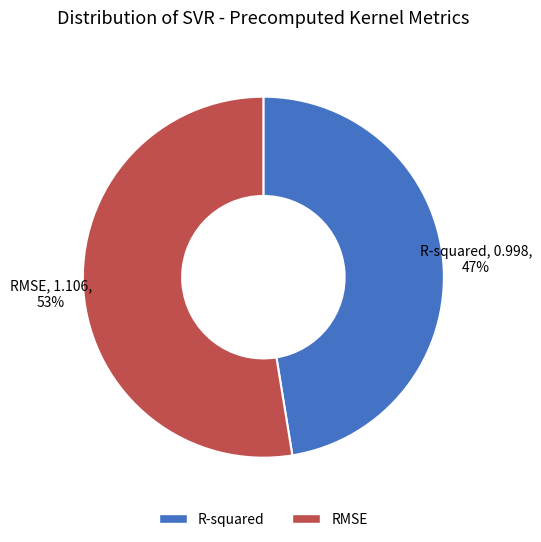

How many slices are in this pie chart?

2